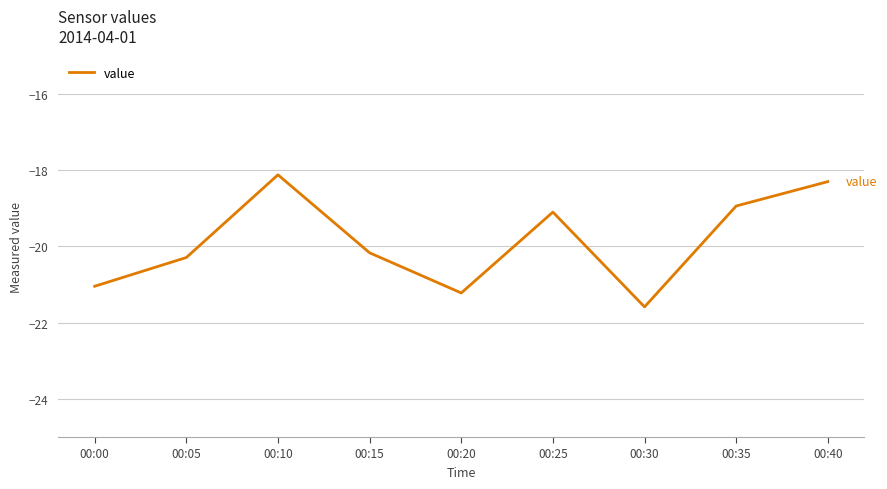

Reading right to left, list all the values displayed in this chart.

00:40=-18.3	00:35=-18.9	00:30=-21.6	00:25=-19.1	00:20=-21.2	00:15=-20.2	00:10=-18.1	00:05=-20.3	00:00=-21.0